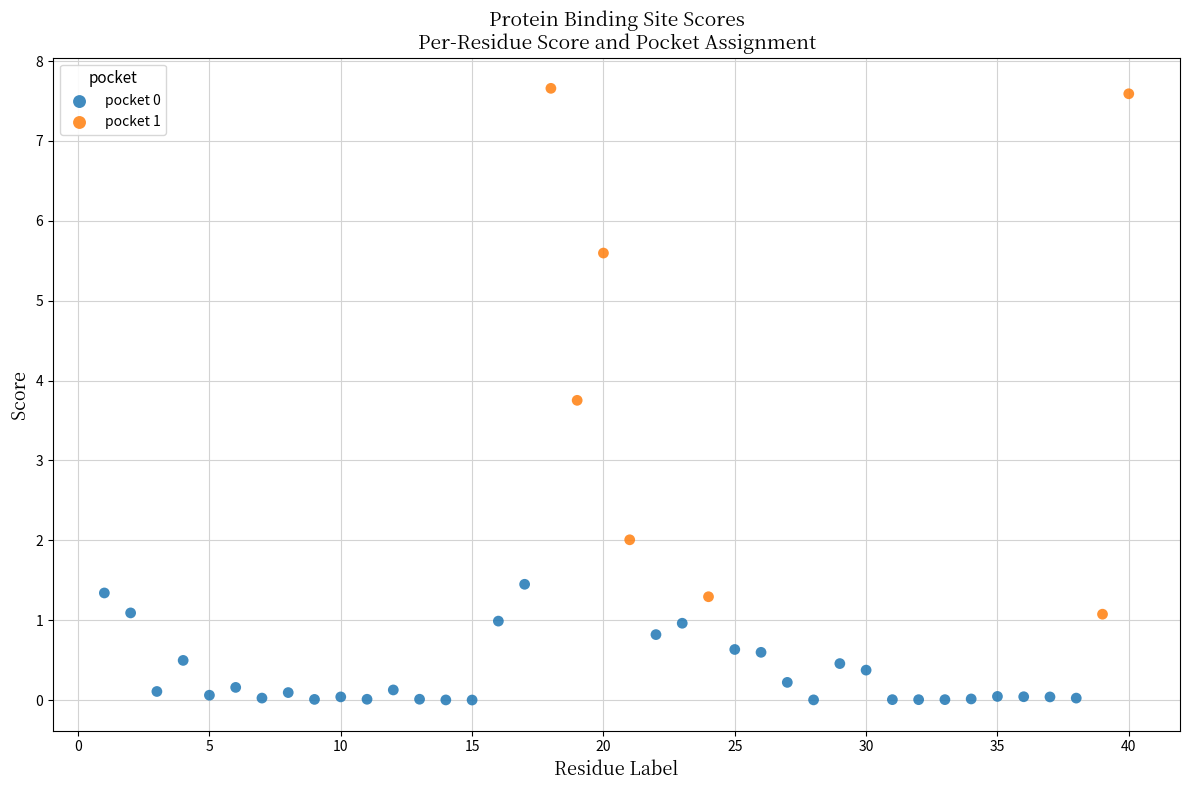

Which series contains the highest Y value?

pocket 1